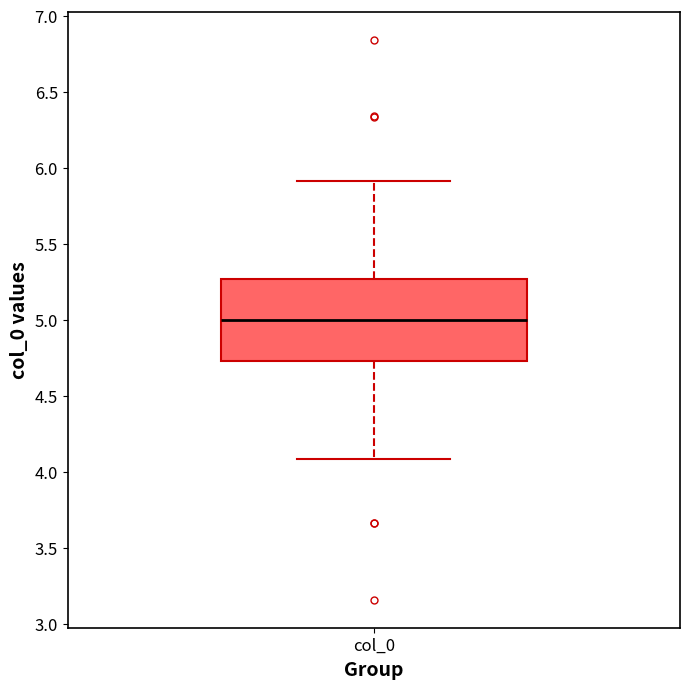

Read this box plot against the y-axis: the position of the median line, the range covered by the box, and the ends of both whiskers. The values are not printed on the chart, so give them approximately, as read against the axis.

median 5.00, box 4.75 to 5.25, whiskers 4.10 to 5.90